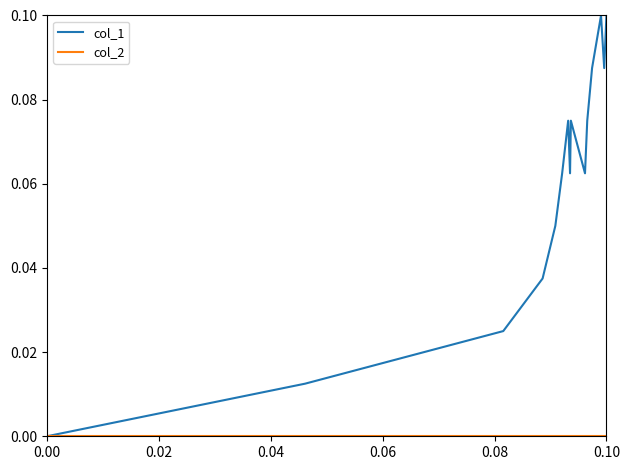

Which series has the largest total across all categories?

col_1